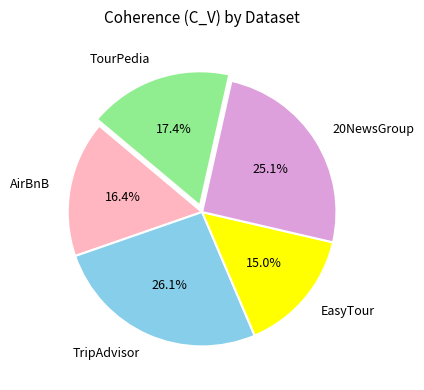

Combined, what portion of the pie is TourPedia and TripAdvisor?

43.5%